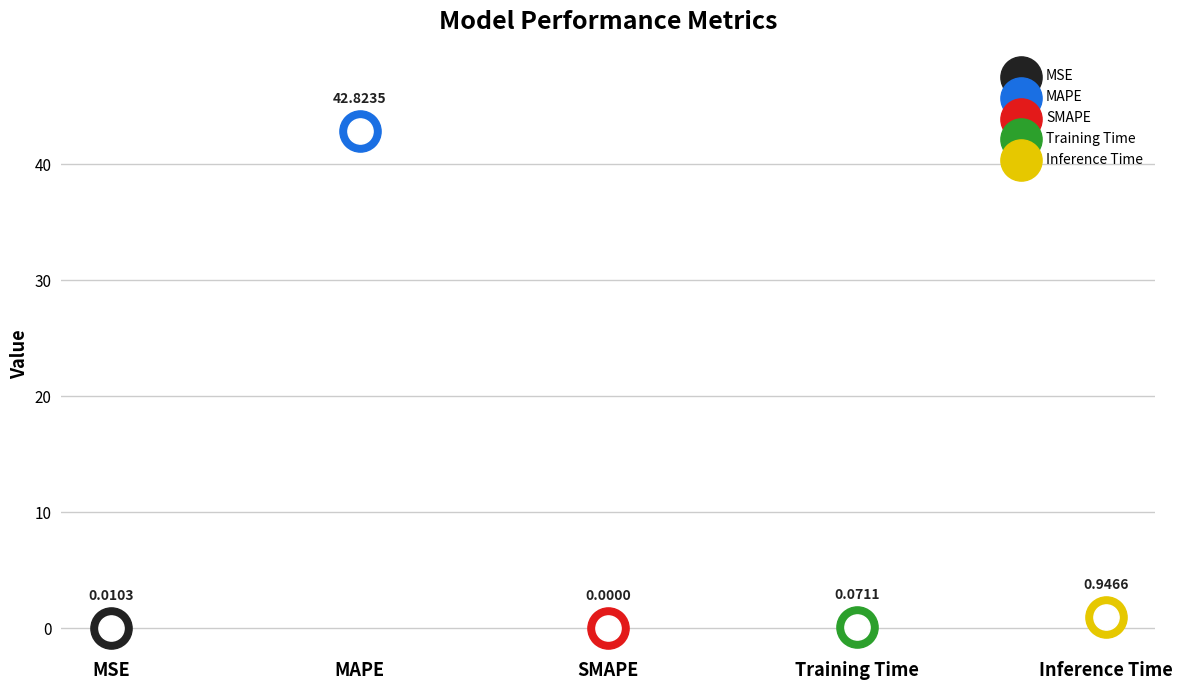

Which has a higher value, Training Time or Inference Time?

Inference Time